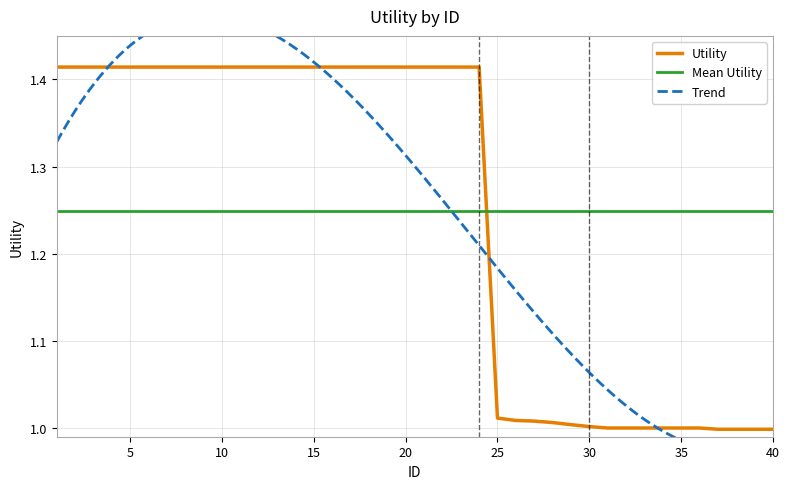

What value does the data have at 29?

1.0